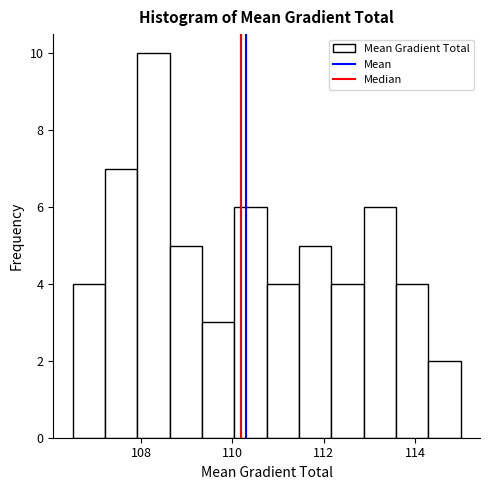

Read against the x-axis, roughly where is the centre of the tallest bar?

108.2